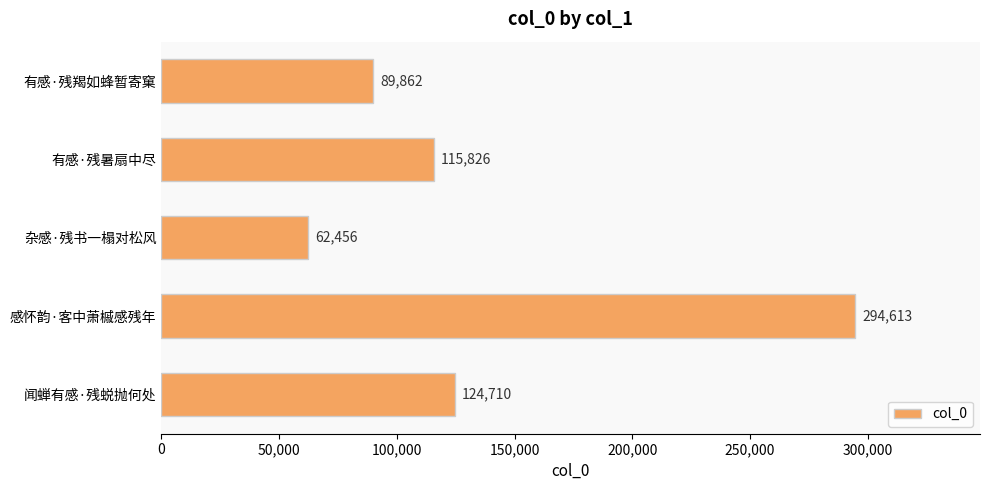

What is the maximum value shown in the chart?

294613